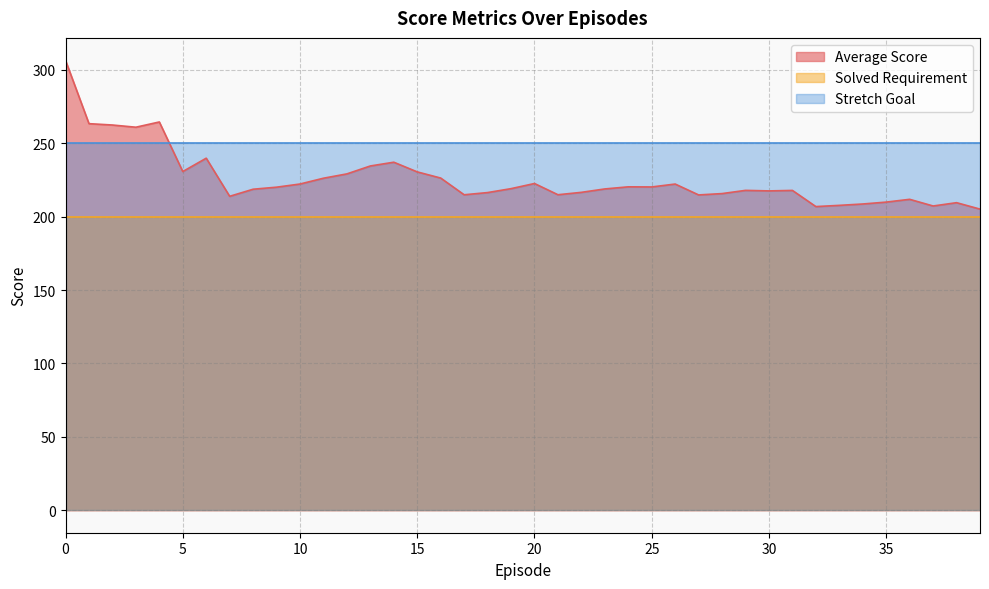

Does the chart have visible grid lines?

Yes